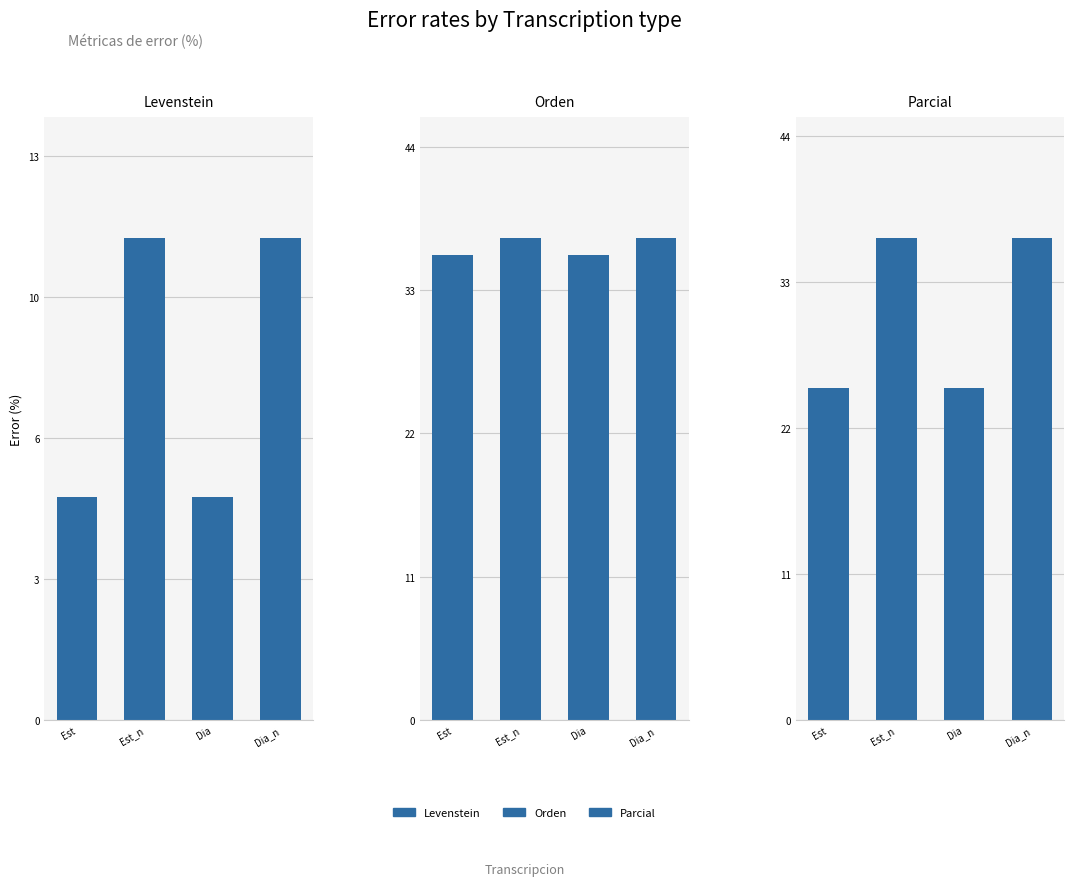

What is the spread (max minus min) of values at Dia?

30.6